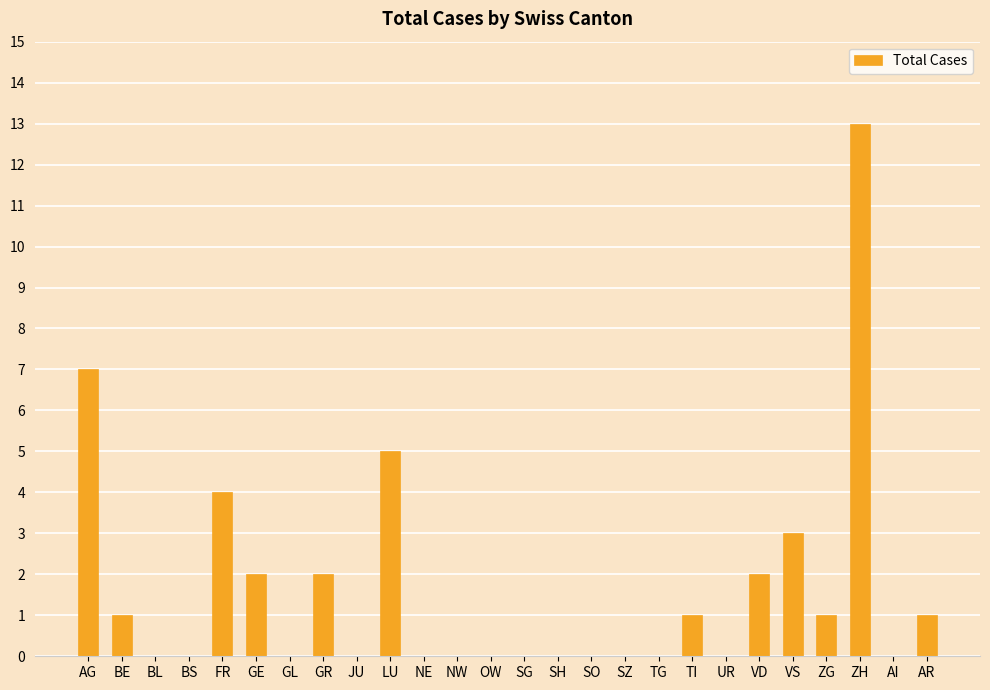

What is the change in value from GL to VD?

+2